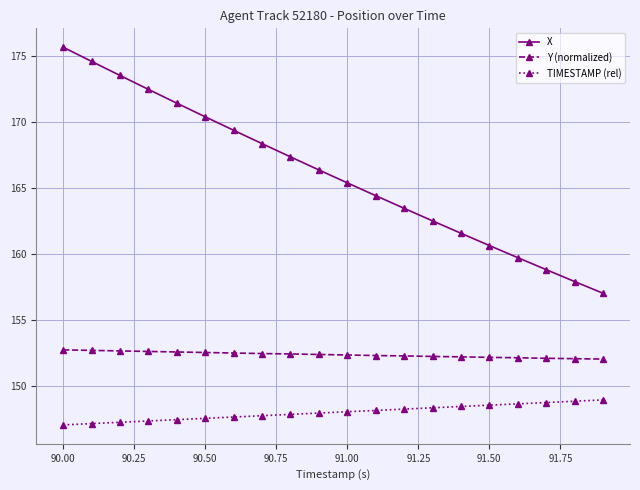

What is the average value of the X series?

166.1